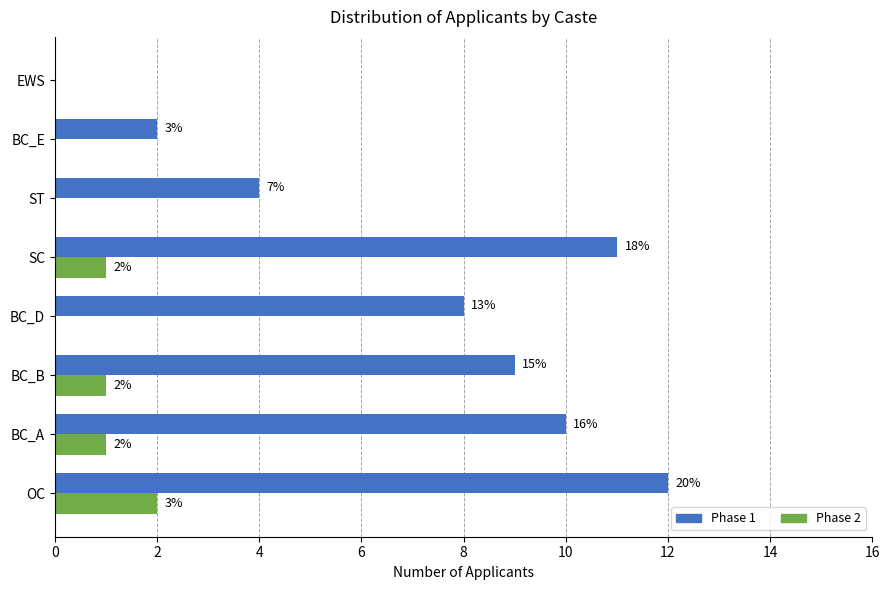

What is the maximum value for Phase 1?

12